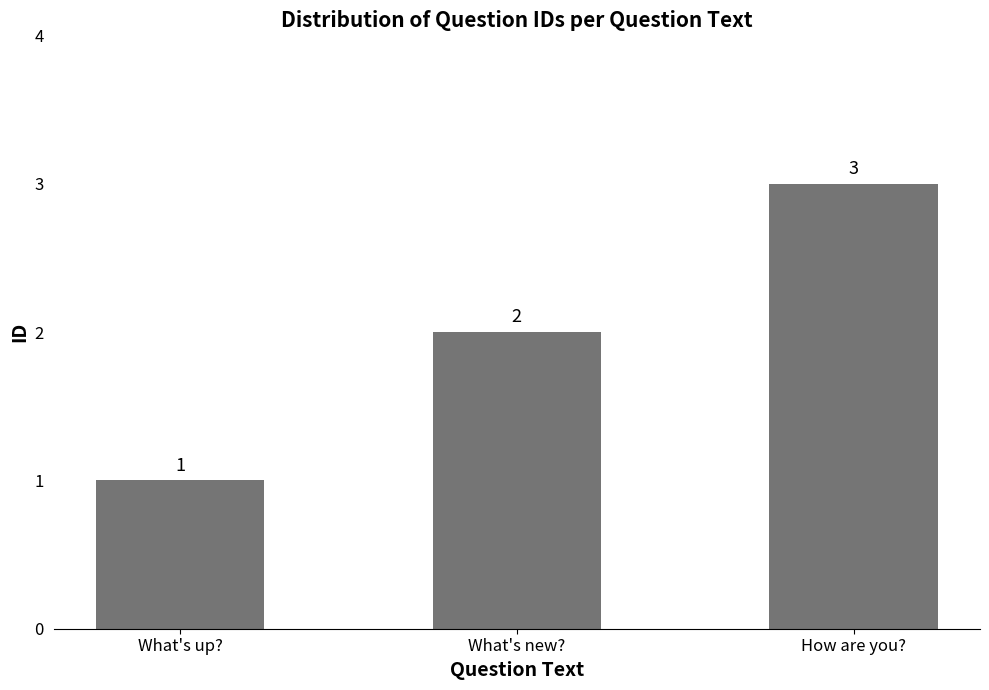

Does the chart contain any negative values?

No